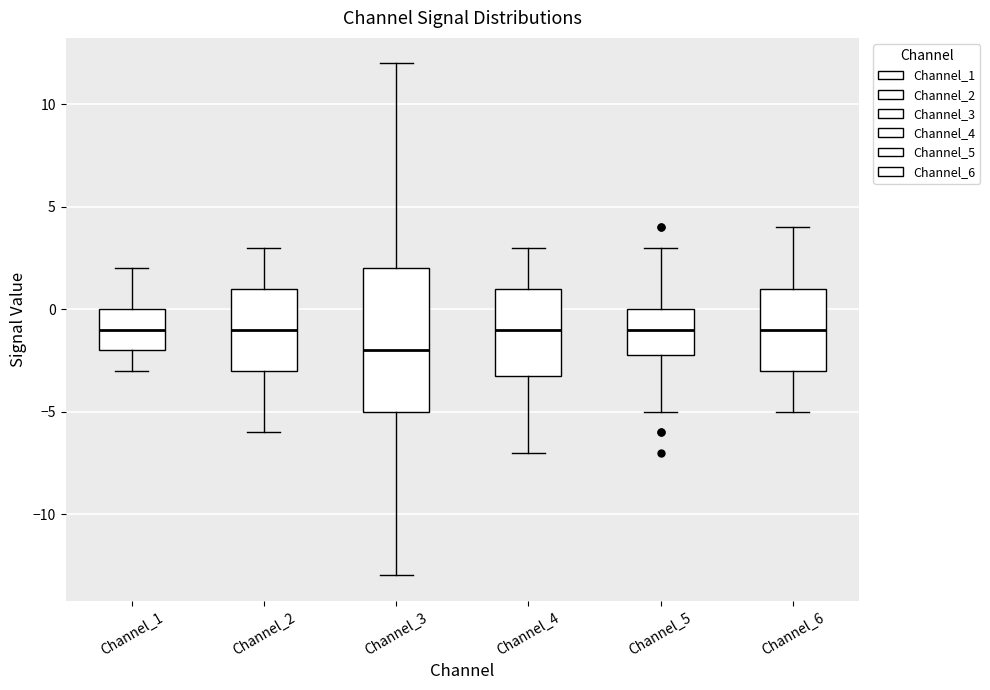

Reading left to right, read every box against the y-axis: the position of its median line, the range the box covers, and the ends of its whiskers. The values are not printed on the chart, so give them approximately, as read against the axis.

Channel_1: median -1, box -2 to 0, whiskers -3 to 2
Channel_2: median -1, box -3 to 1, whiskers -6 to 3
Channel_3: median -2, box -5 to 2, whiskers -13 to 12
Channel_4: median -1, box -3 to 1, whiskers -7 to 3
Channel_5: median -1, box -2 to 0, whiskers -5 to 3
Channel_6: median -1, box -3 to 1, whiskers -5 to 4